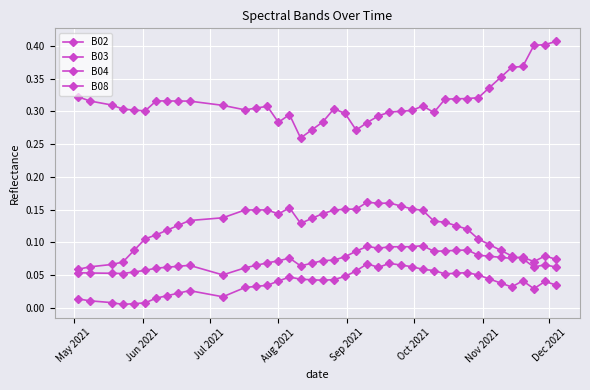

How many data points does each series have?

40